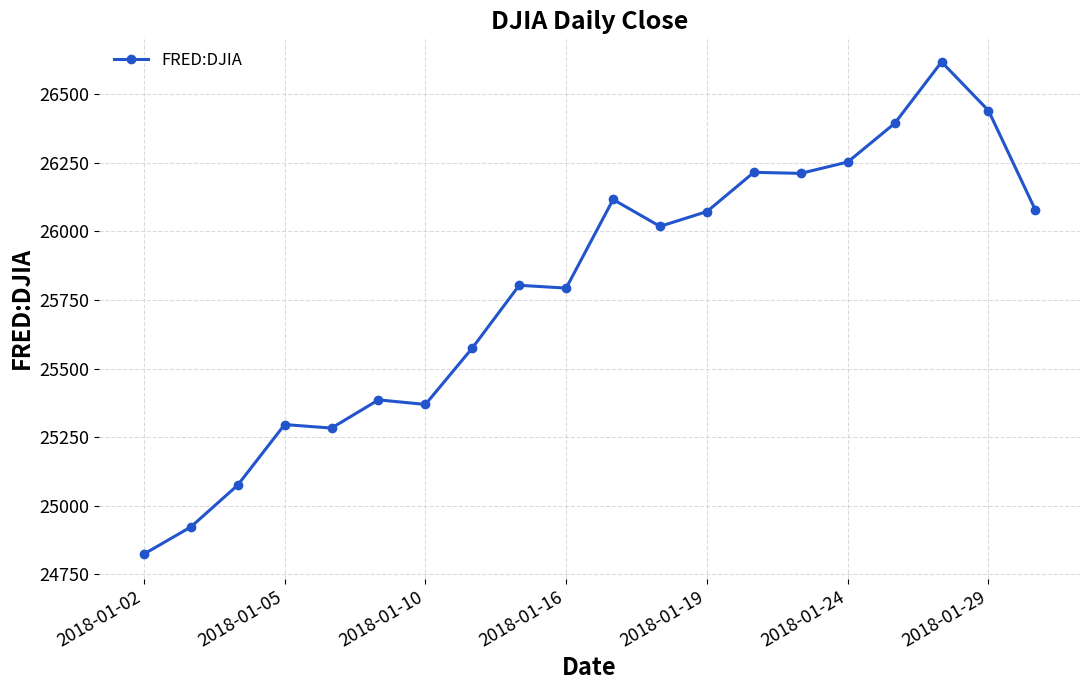

What is the value of the 3rd point from the left?

25075.1